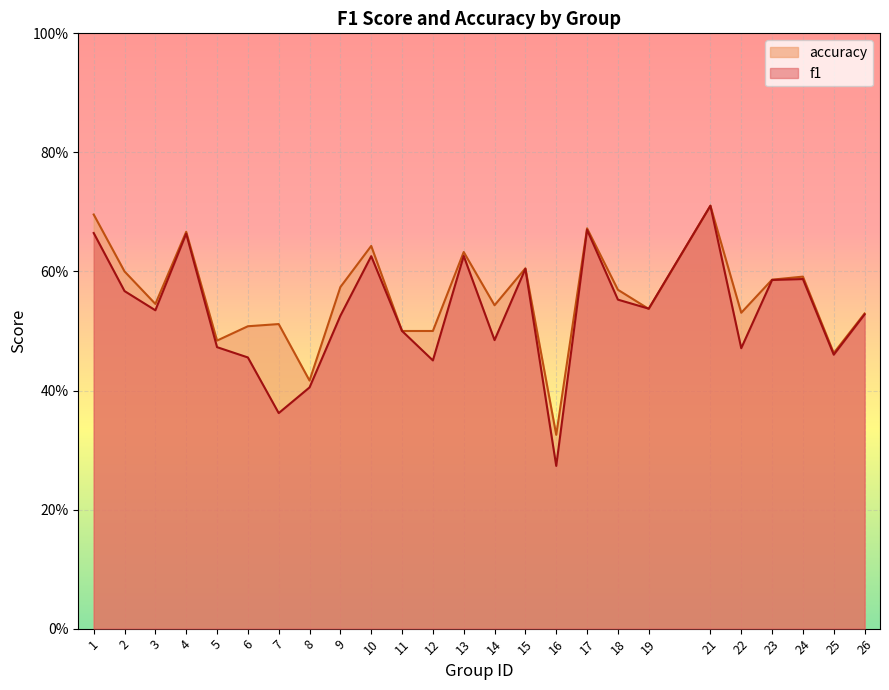

What are all the series names shown in the legend?

accuracy, f1